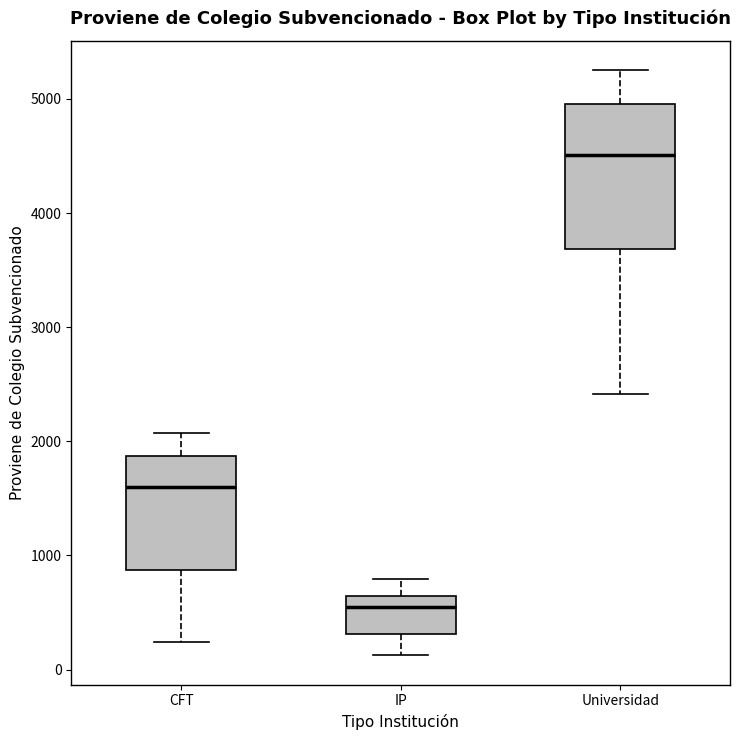

Reading left to right, transcribe this box plot: for each box, give where its median line is, the range the box spans, and where its two whiskers end, as read against the y-axis. The values are not printed on the chart, so give them approximately, as read against the axis.

CFT: median 1600, box 900 to 1900, whiskers 200 to 2100
IP: median 600 (just below the box's upper edge), box 300 to 600, whiskers 100 to 800
Universidad: median 4500, box 3700 to 5000, whiskers 2400 to 5300